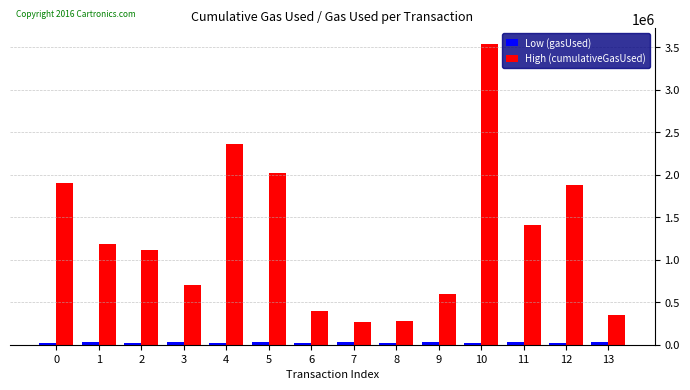

At which category is the sum across all series the highest?

10